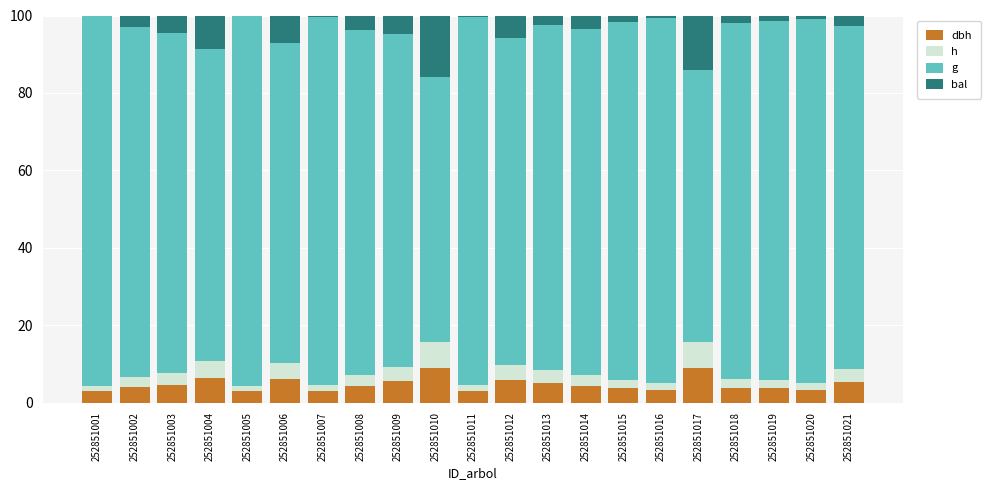

The h series shows 5.5 at 252851009. True or false?

False